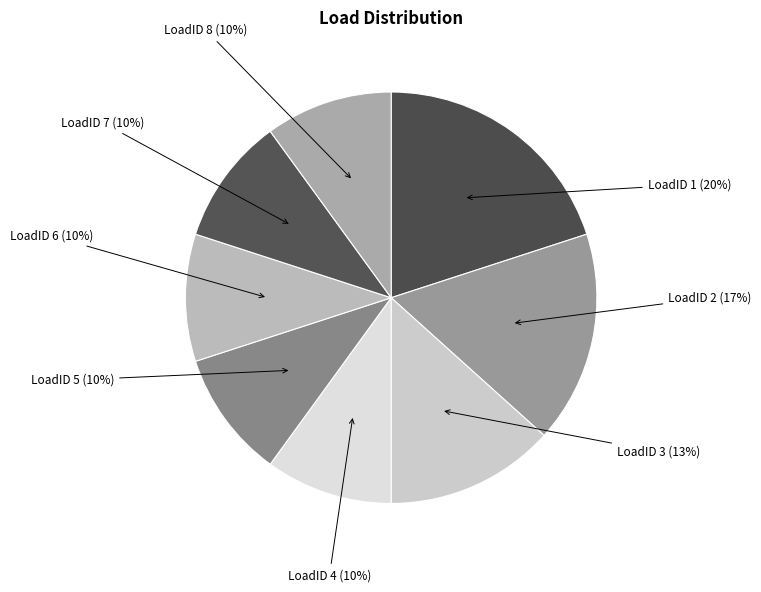

Is it true that LoadID 7 is 21% of the pie?

False